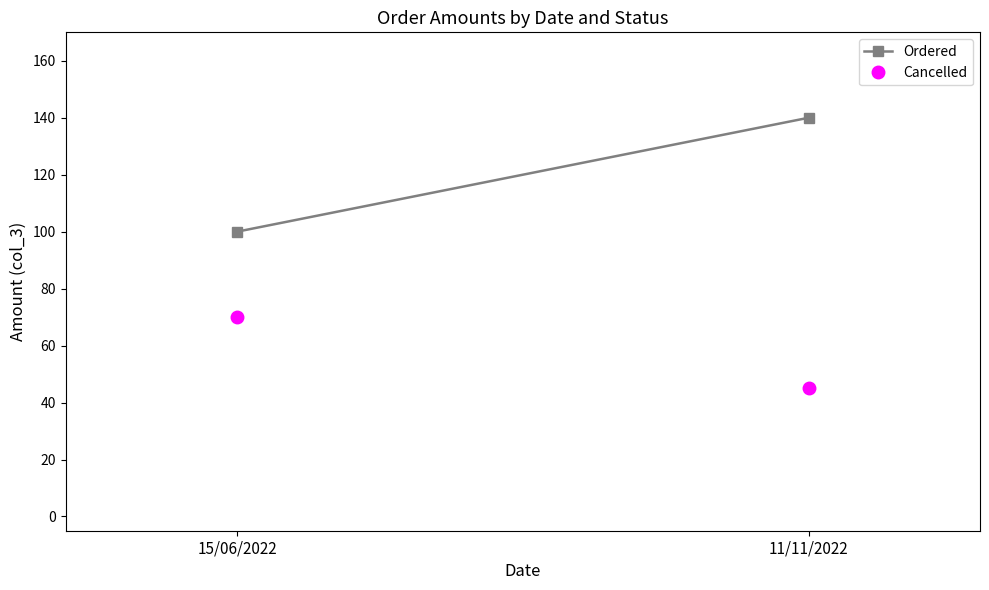

Reading left to right, extract all data points from this chart.

Ordered: 100	140
Cancelled: 70	45